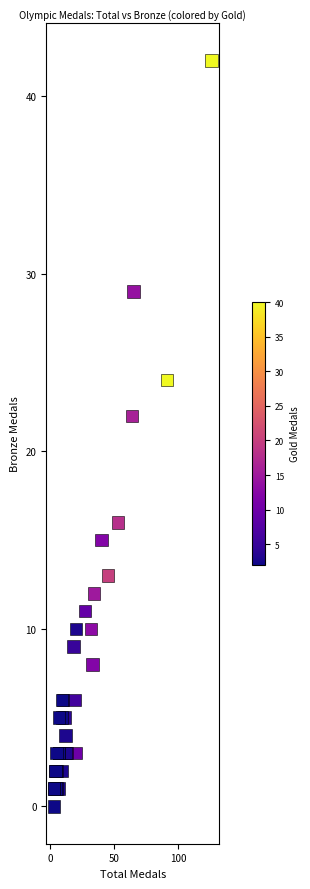

What Y value in the scatter plot is closest to 21?

22